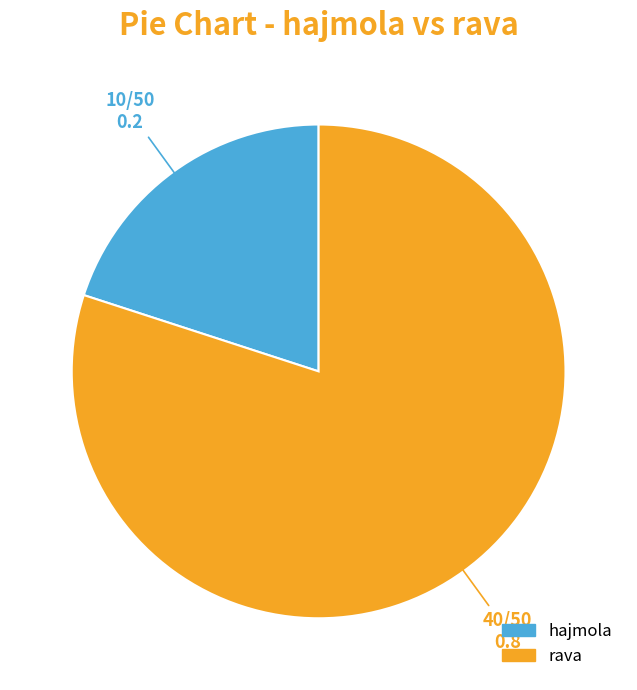

How many segments does this pie chart have?

2